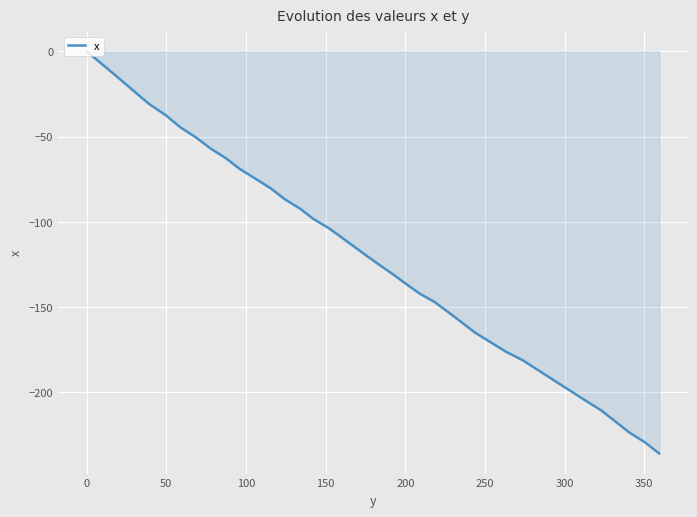

What is the difference between the maximum and minimum values?

235.9